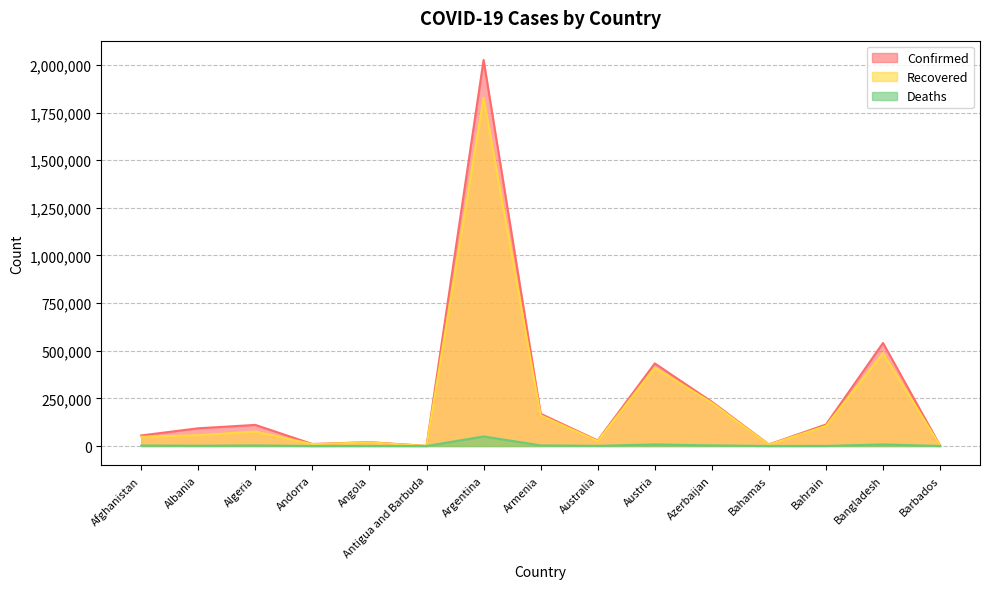

True or false: Deaths and Confirmed cross at least once.

False